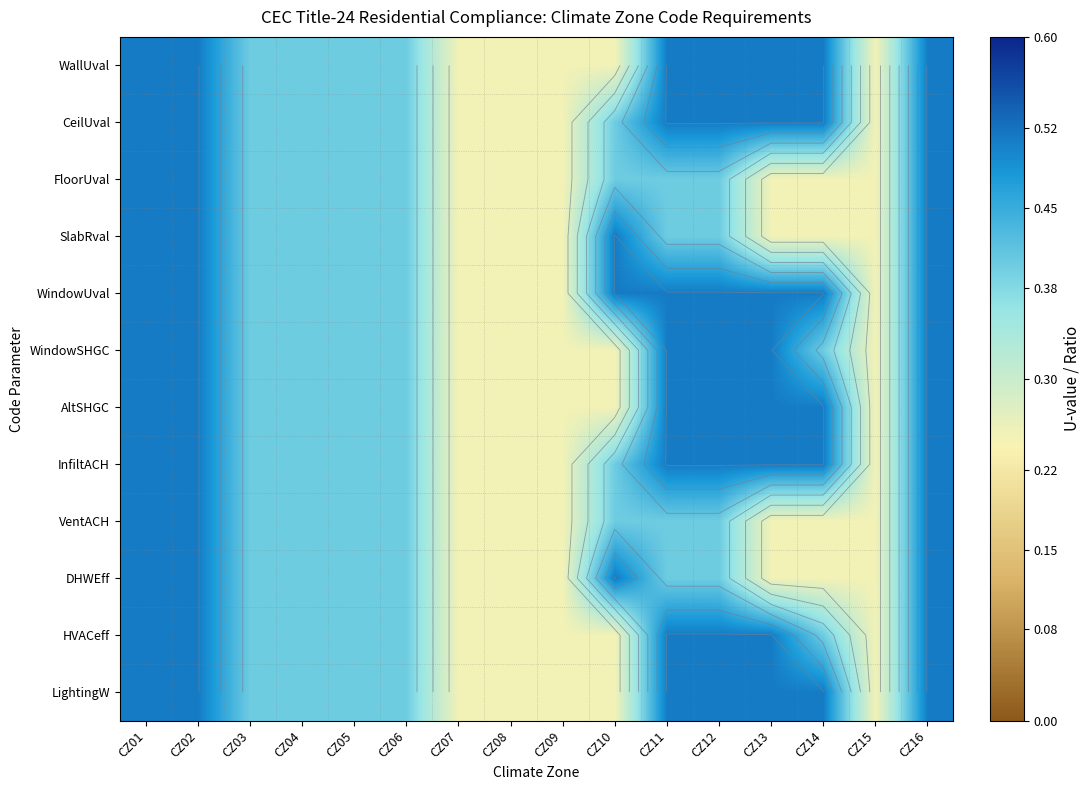

The SlabRval series shows 0.2 at CZ13. True or false?

True